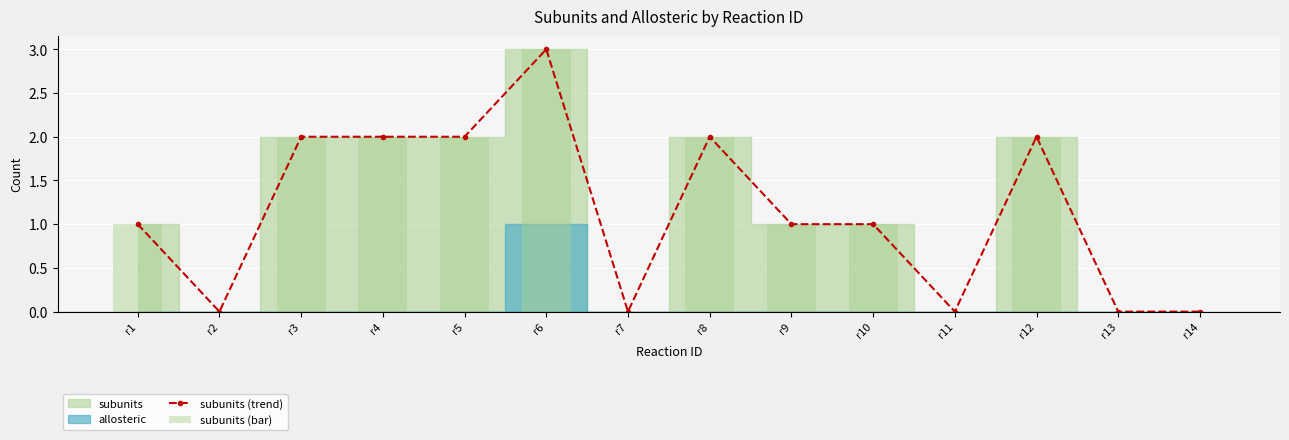

True or false: subunits (bar) has a value of 3 at r12.

False